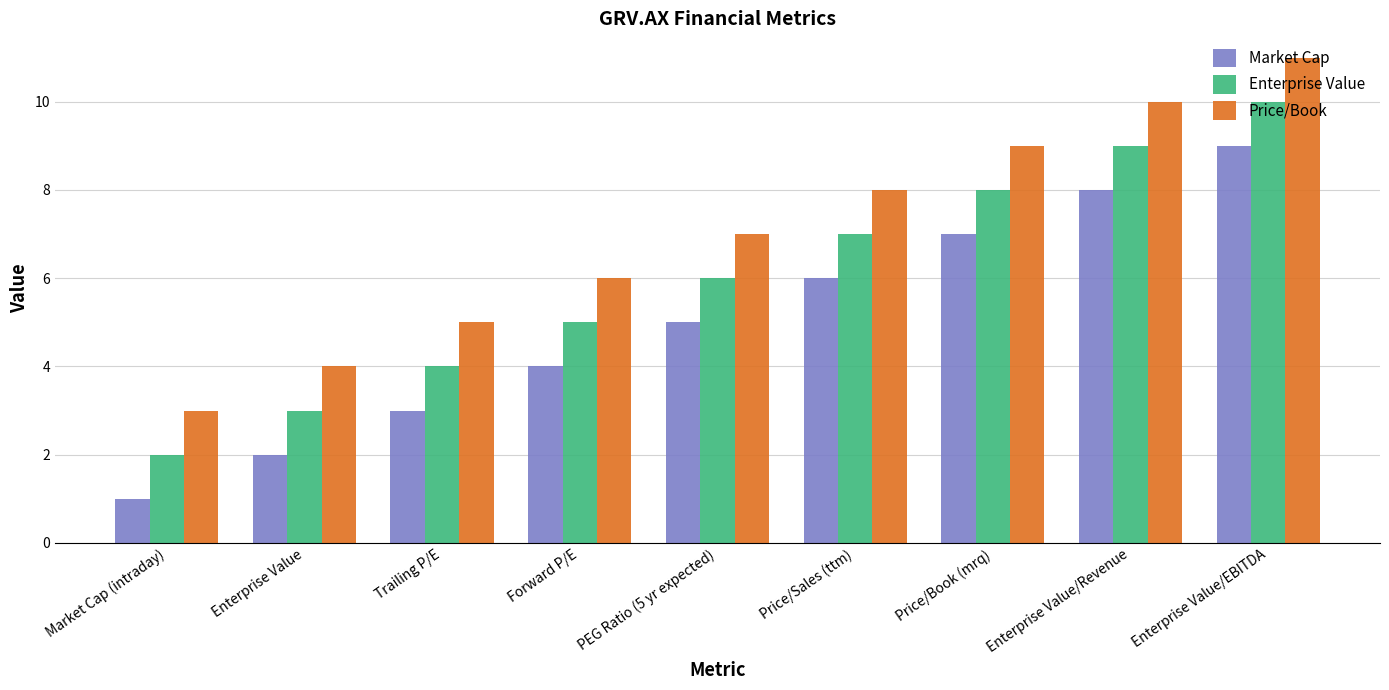

True or false: Enterprise Value has a value of 17 at Enterprise Value/EBITDA.

False